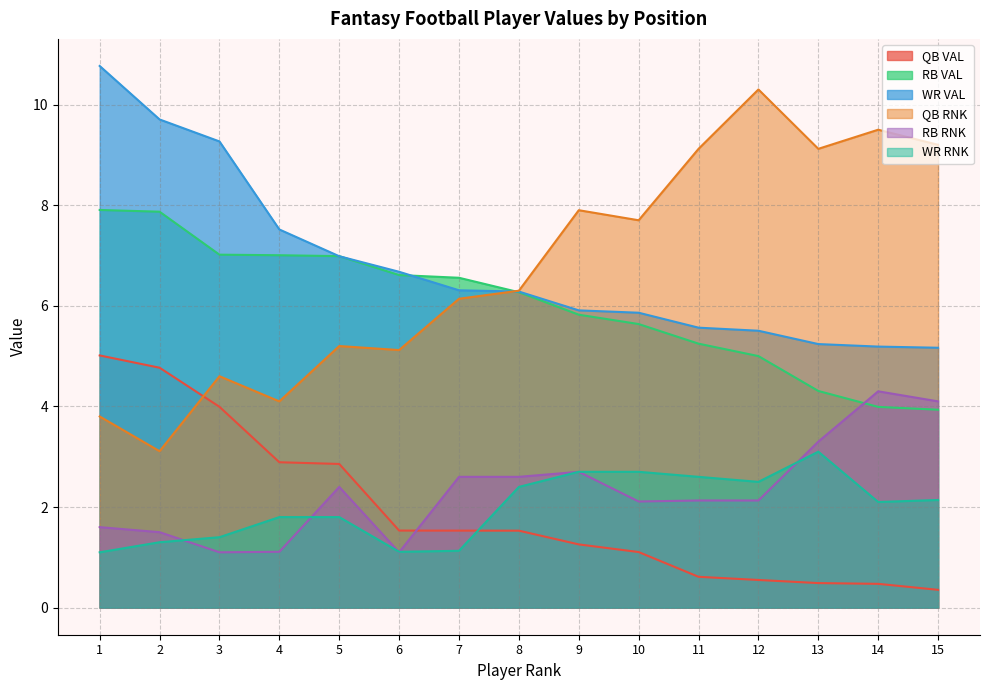

True or false: WR RNK and WR VAL intersect in this chart.

False